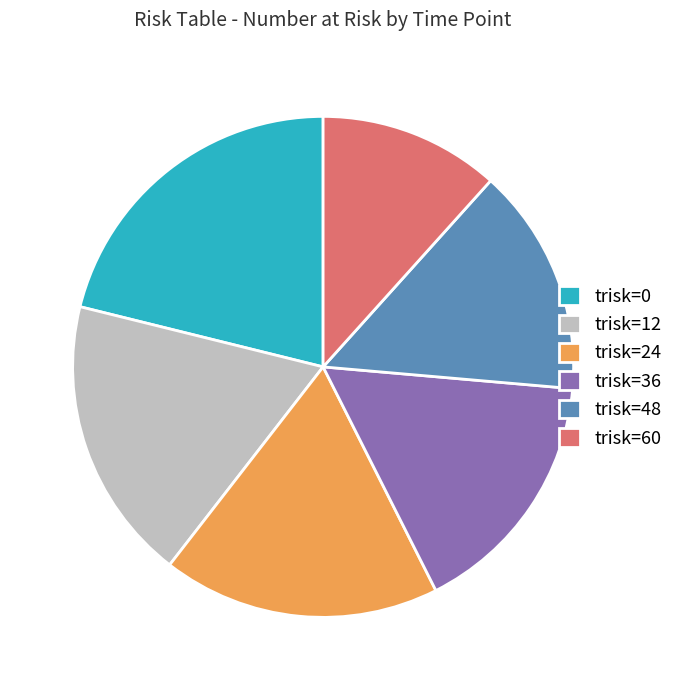

Is there any slice that represents more than half of the pie?

No